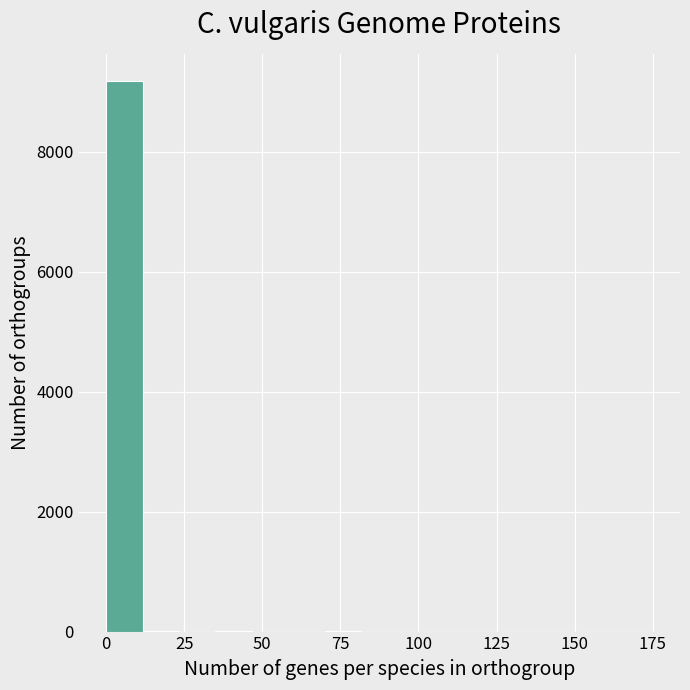

Around what value on the x-axis is the tallest bar? Give the approximate position of its centre, as read against the axis.

5